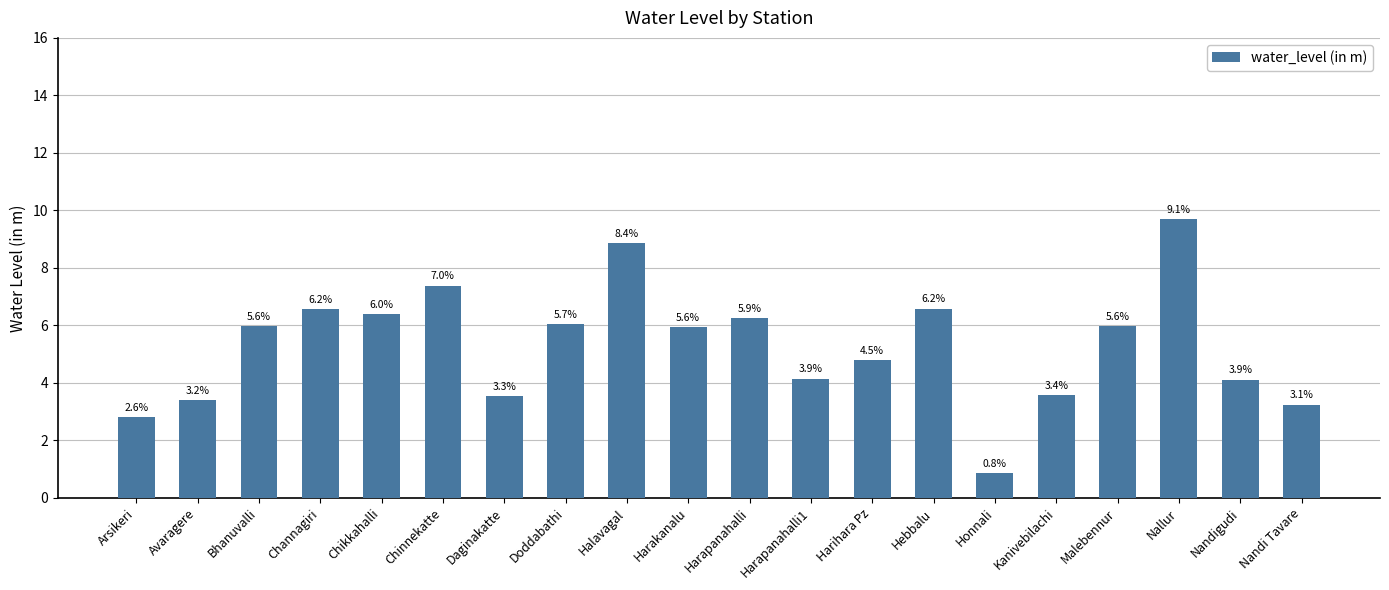

List the labels in order of value, largest first.

Nallur, Halavagal, Chinnekatte, Hebbalu, Channagiri, Chikkahalli, Harapanahalli, Doddabathi, Bhanuvalli, Malebennur, Harakanalu, Harihara Pz, Harapanahalli1, Nandigudi, Kanivebilachi, Daginakatte, Avaragere, Nandi Tavare, Arsikeri, Honnali